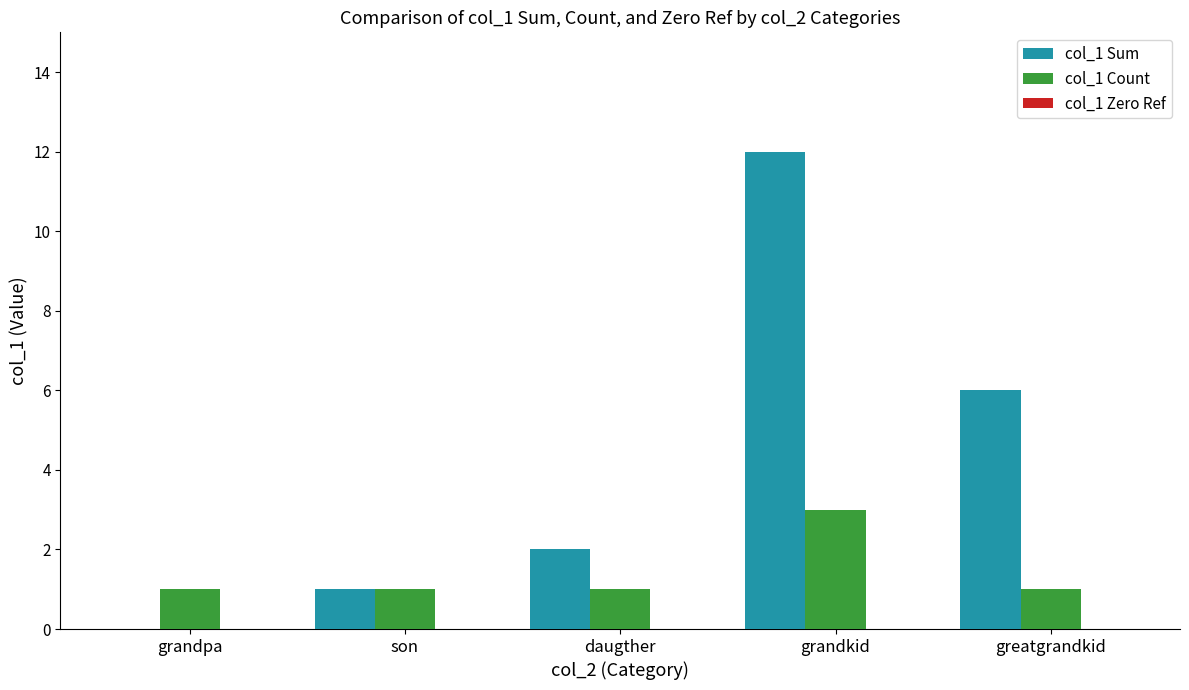

What is the total value across all series at grandpa?

1